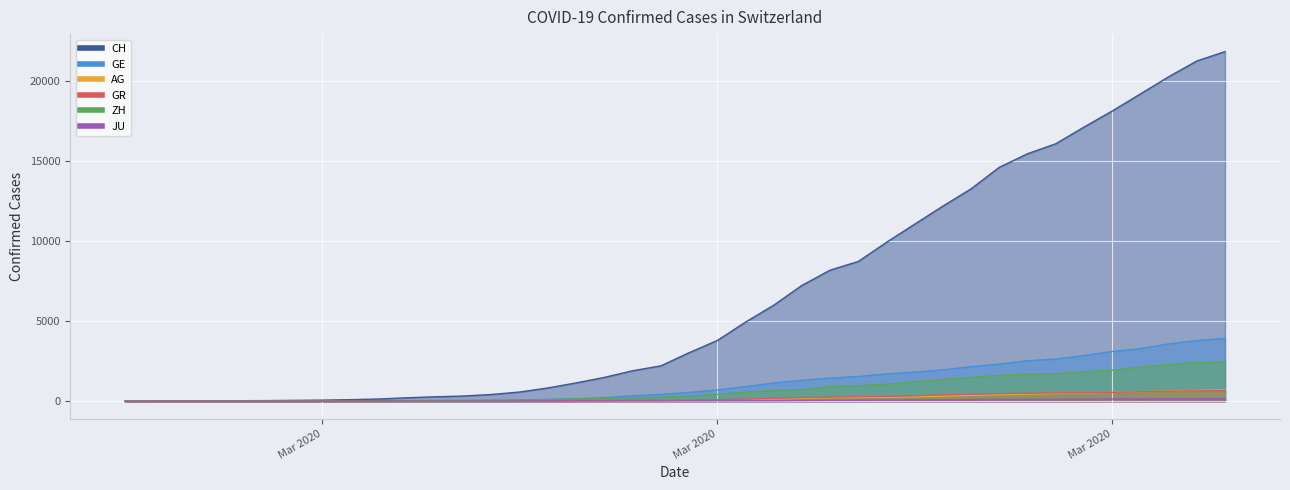

What is the difference between the CH values at 2020-03-19 and 2020-02-26?

5997